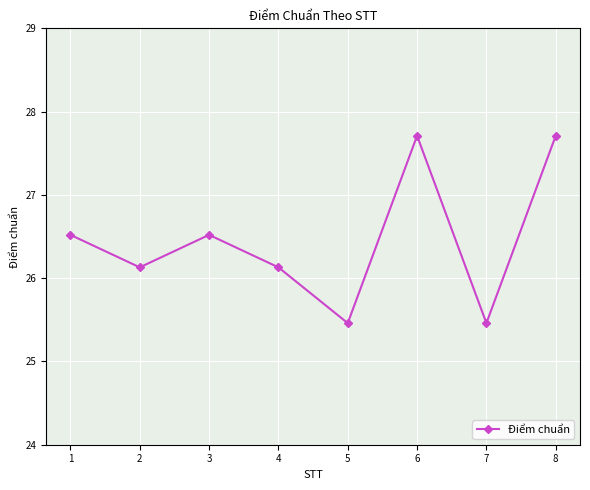

What is the sum of the values at 6 and 8?

55.4